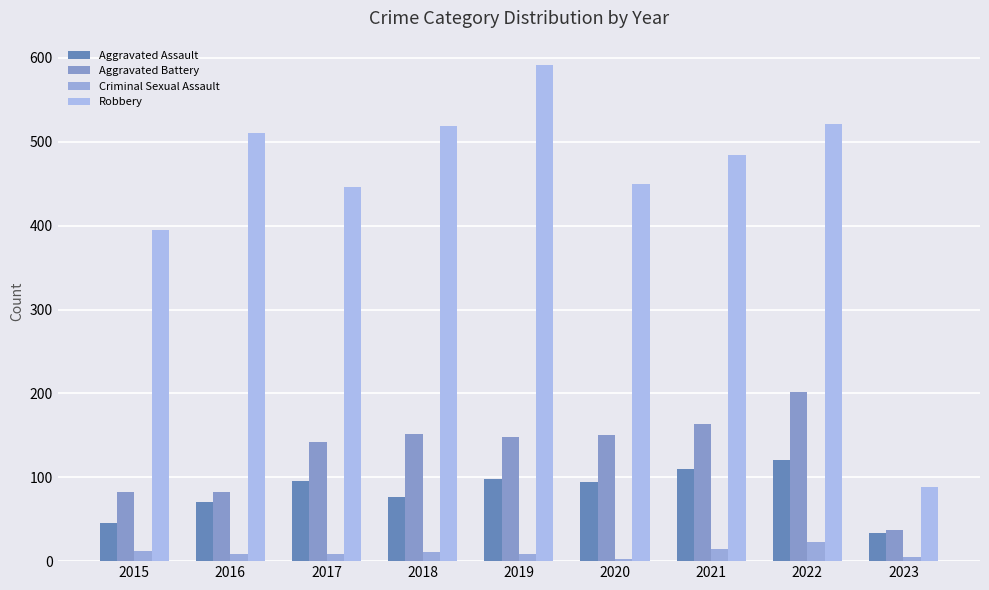

What is the minimum value for Criminal Sexual Assault?

3